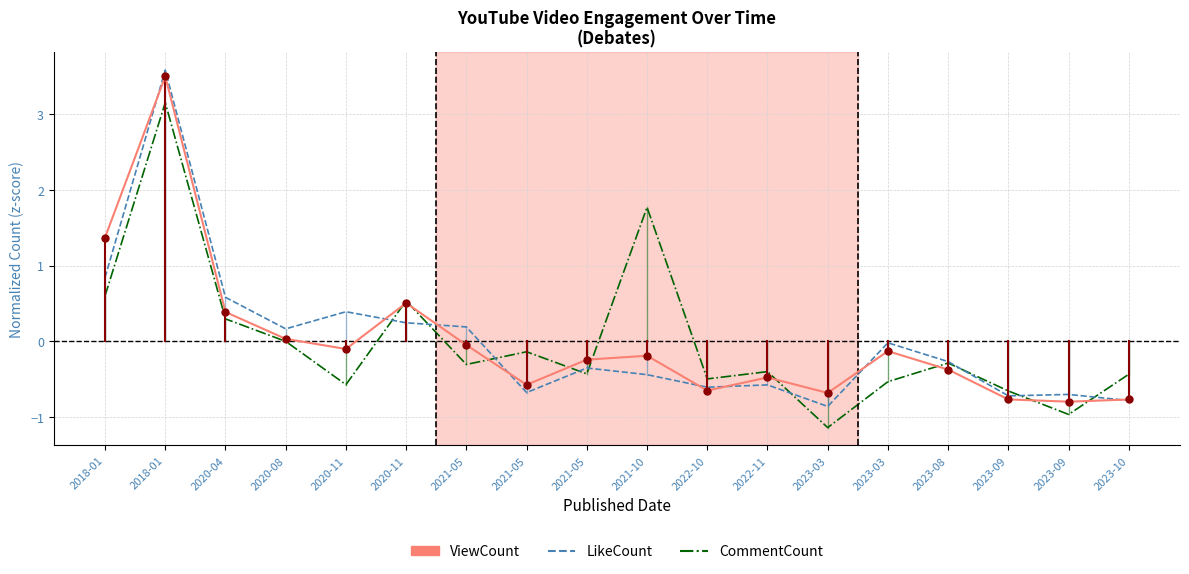

List the labels in order of ViewCount value, largest first.

2018-01, 2018-01, 2020-11, 2020-04, 2020-08, 2021-05, 2020-11, 2023-03, 2021-10, 2021-05, 2023-08, 2022-11, 2021-05, 2022-10, 2023-03, 2023-09, 2023-10, 2023-09